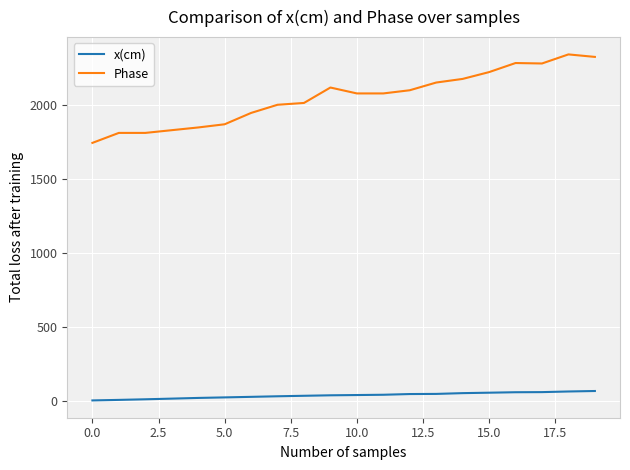

Is this an area chart (filled region under the line)?

No